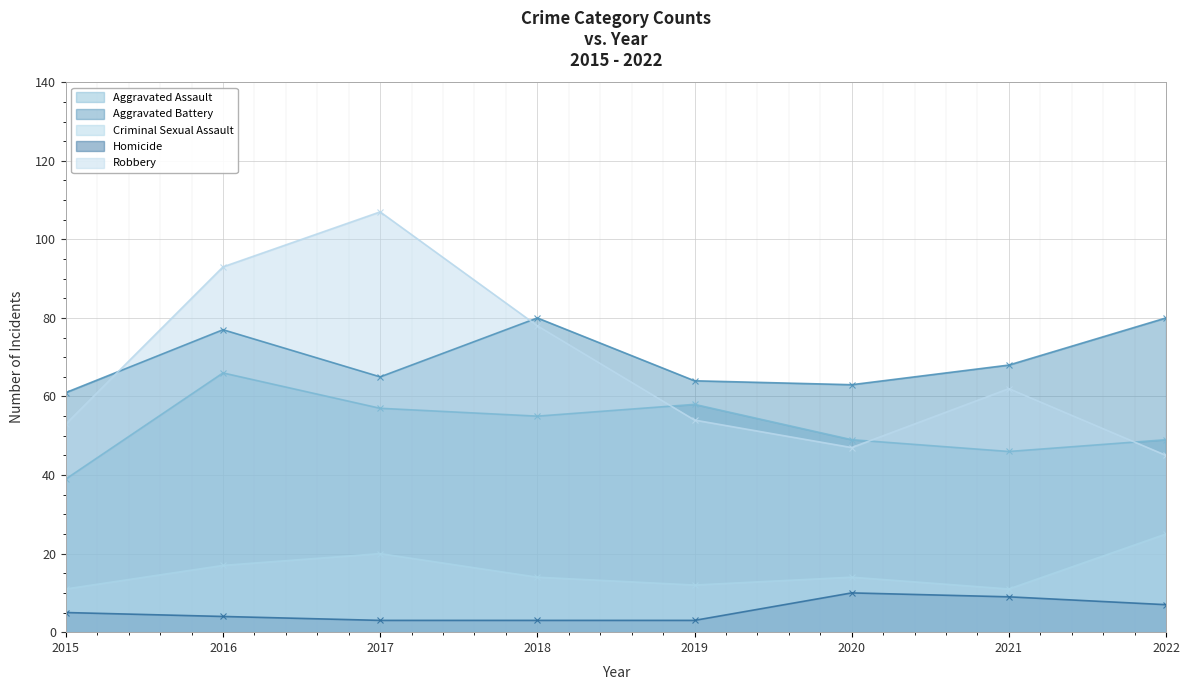

What is the approximate value of Homicide at 2021?

9